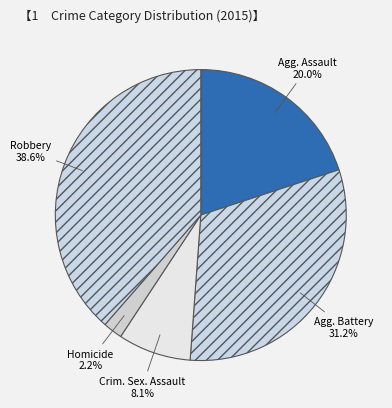

Does any single category account for the majority?

No